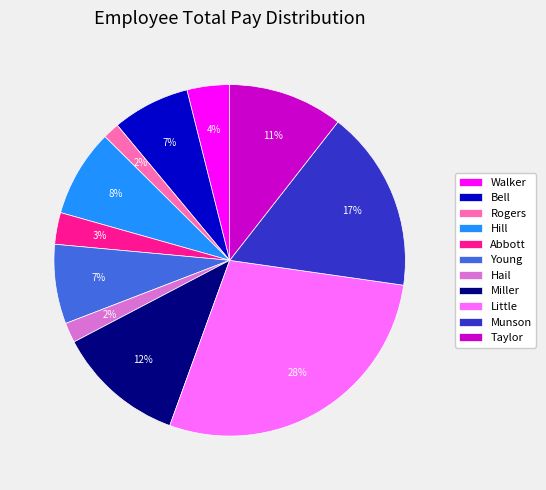

How many slices are in this pie chart?

11